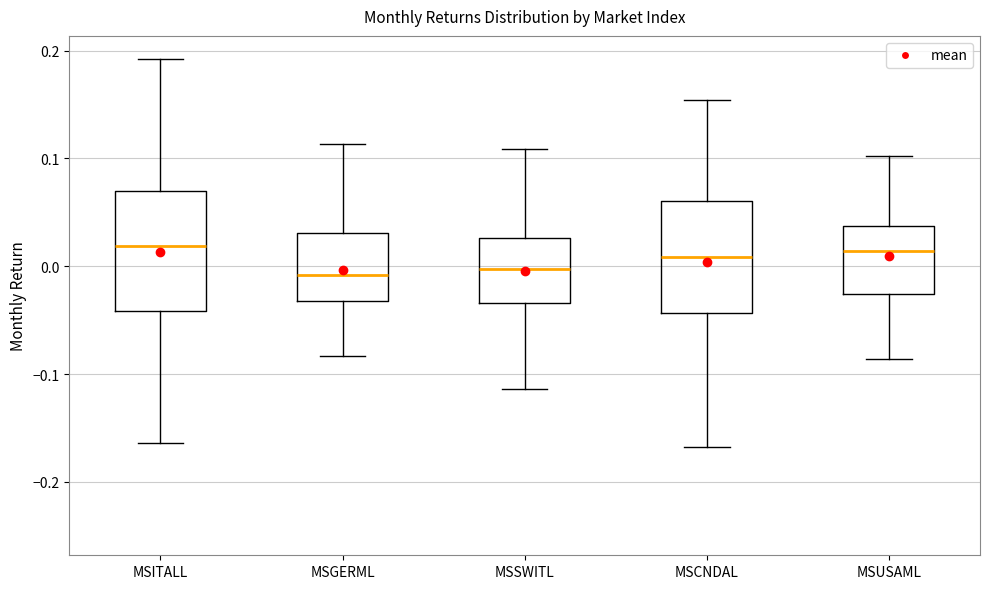

Reading left to right, read every box against the y-axis: the position of its median line, the range the box covers, and the ends of its whiskers. The values are not printed on the chart, so give them approximately, as read against the axis.

MSITALL: median 0.02, box -0.04 to 0.07, whiskers -0.16 to 0.19
MSGERML: median -0.01, box -0.03 to 0.03, whiskers -0.08 to 0.11
MSSWITL: median 0.00, box -0.03 to 0.03, whiskers -0.11 to 0.11
MSCNDAL: median 0.01, box -0.04 to 0.06, whiskers -0.17 to 0.15
MSUSAML: median 0.01, box -0.03 to 0.04, whiskers -0.09 to 0.10